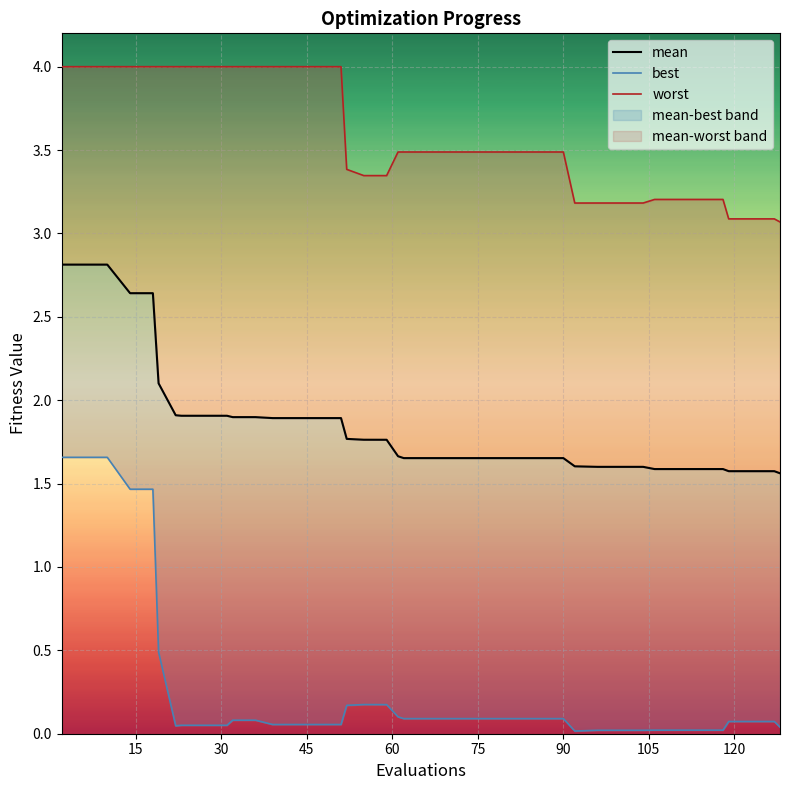

How many interior local valleys does the worst series have?

2